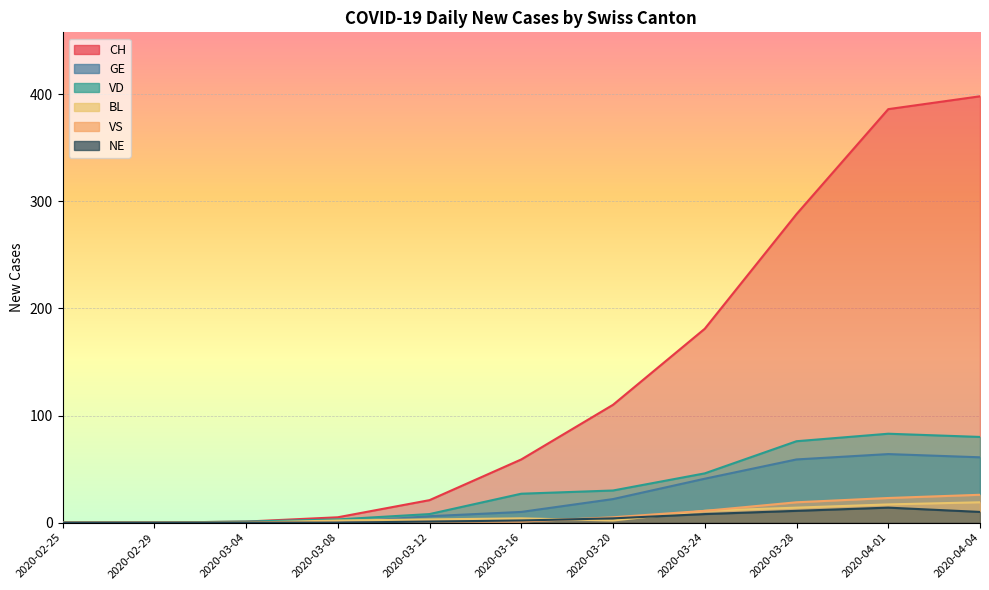

Rank the series at 2020-03-16 from highest to lowest value.

CH, VD, GE, BL, NE, VS